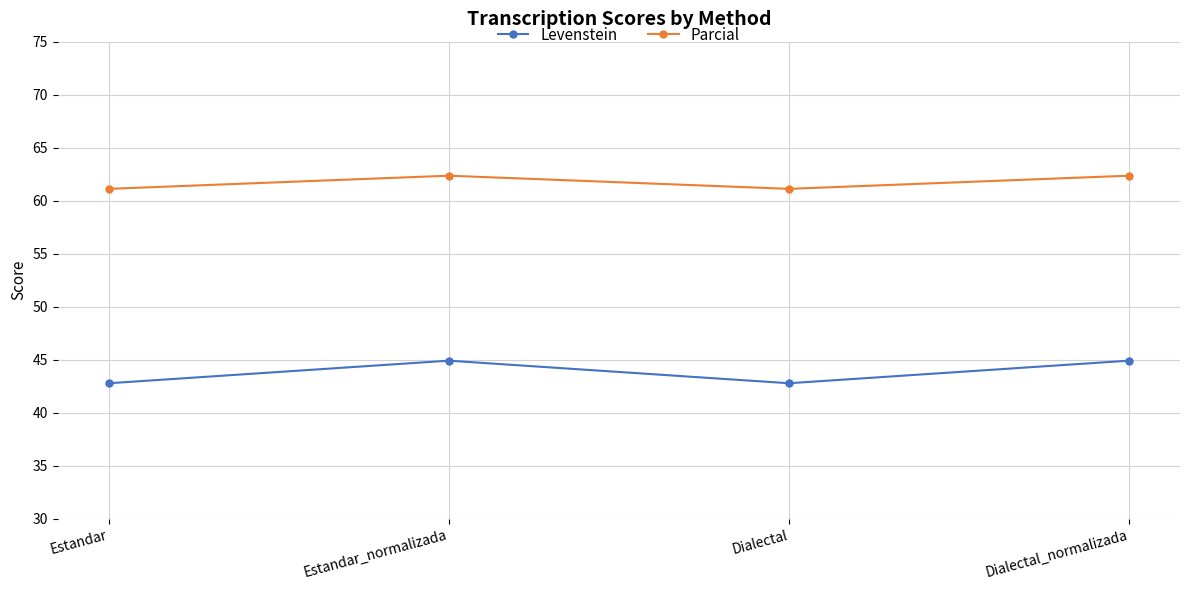

Rank the series at Dialectal from highest to lowest value.

Parcial, Levenstein